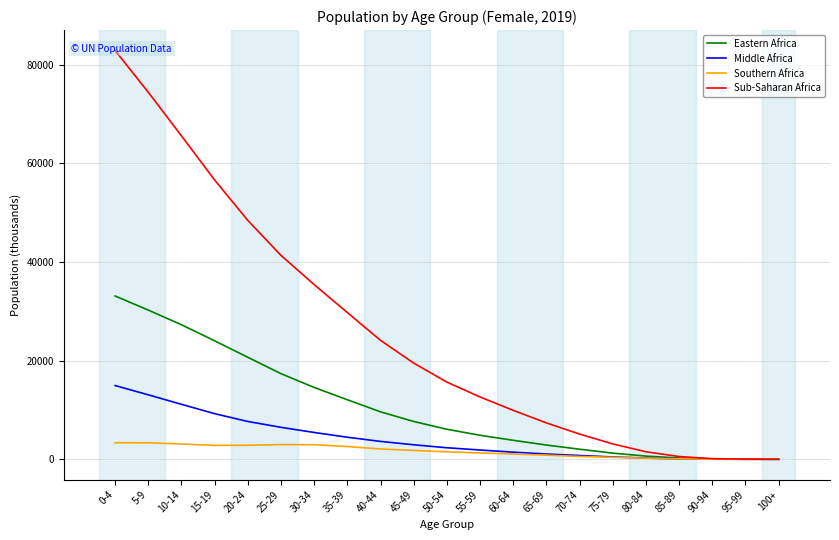

At how many categories does at least one series exceed 50811?

4